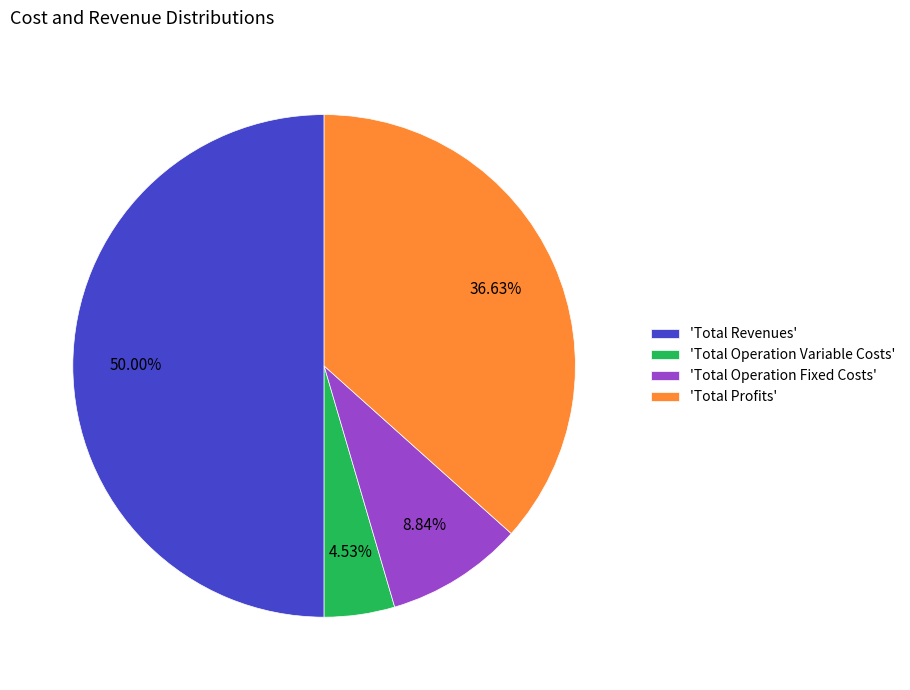

How many slices are in this pie chart?

4